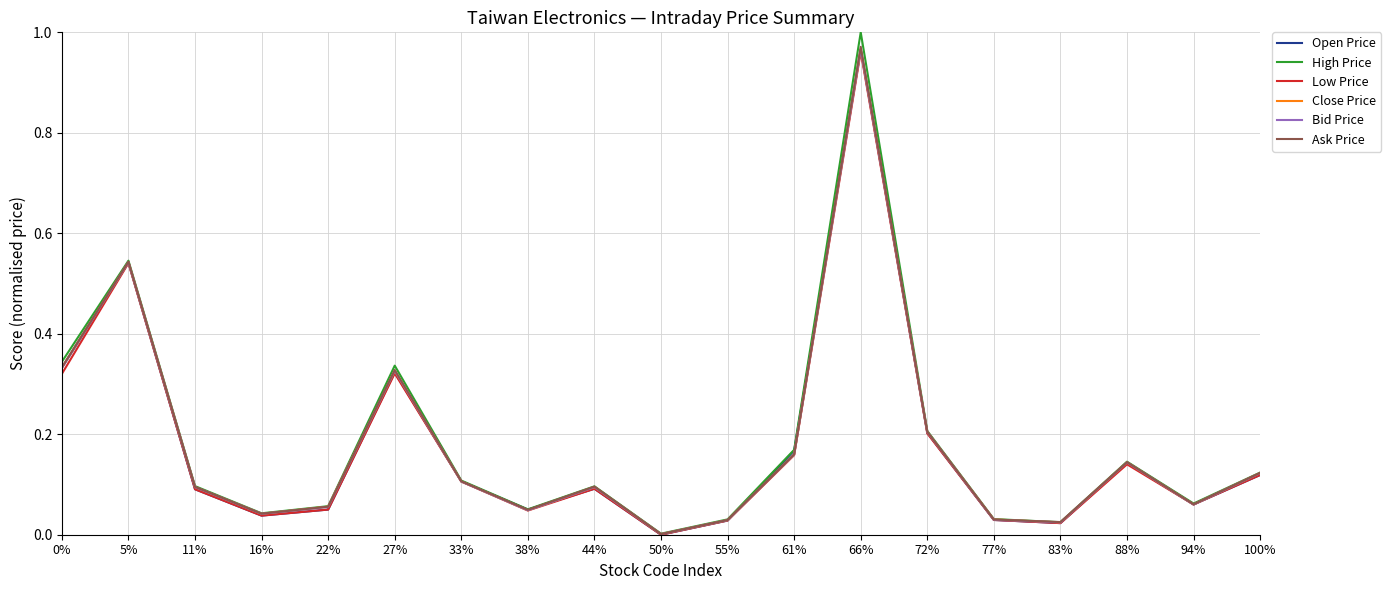

At which category does the chart reach its minimum across all series?

50%